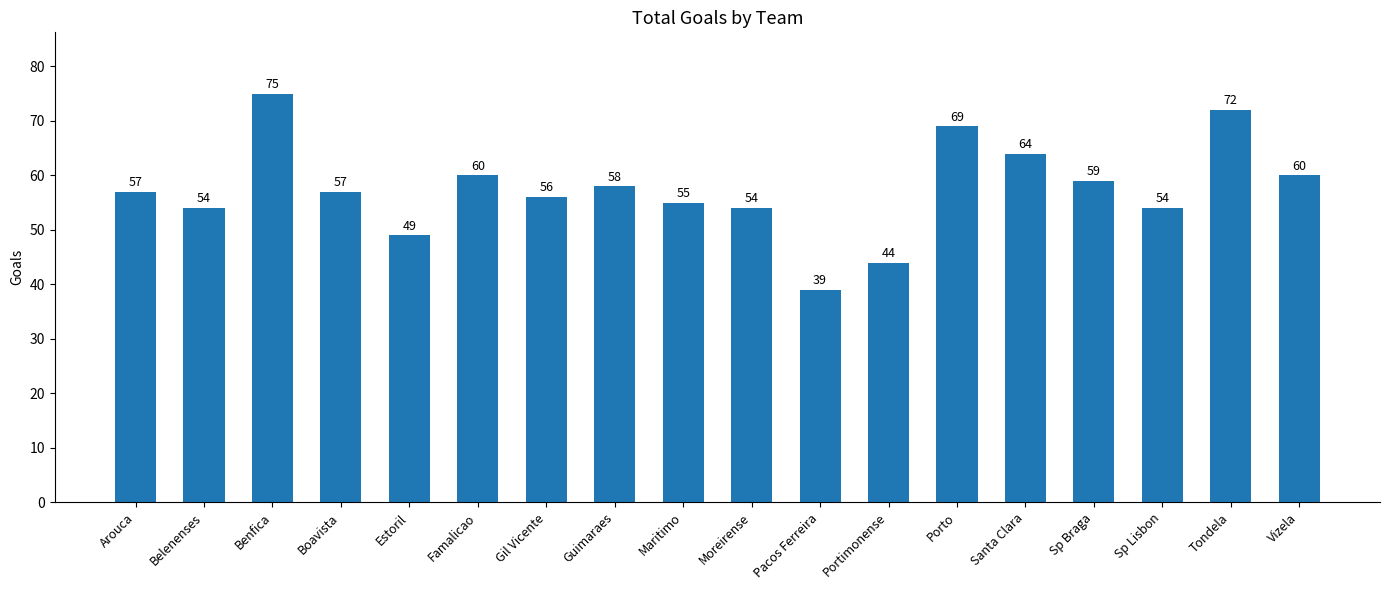

What is the label of the 6th bar from the left?

Famalicao